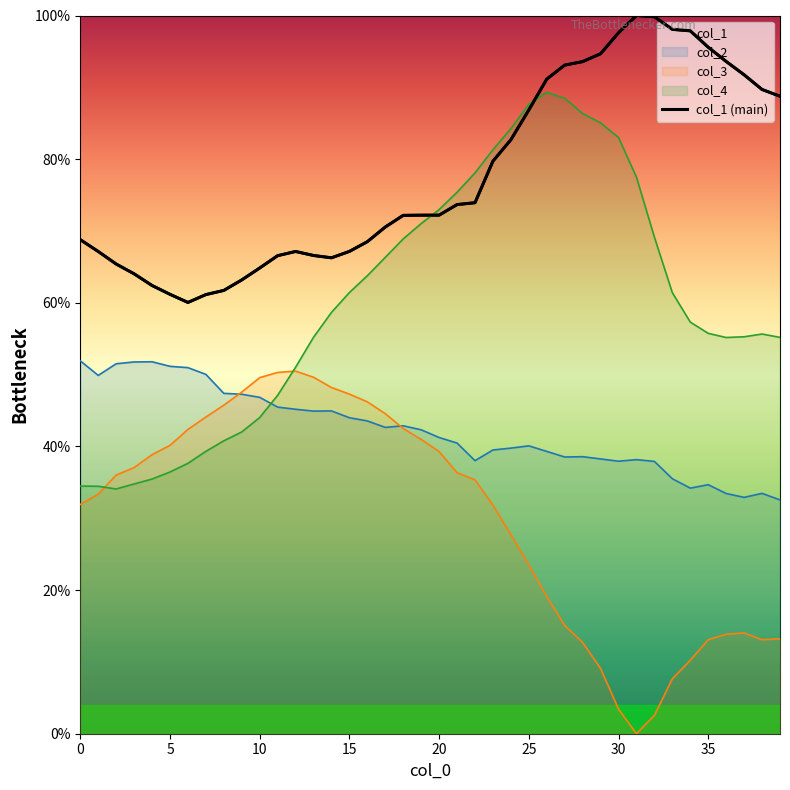

What is the difference between the maximum and minimum values?

40.0